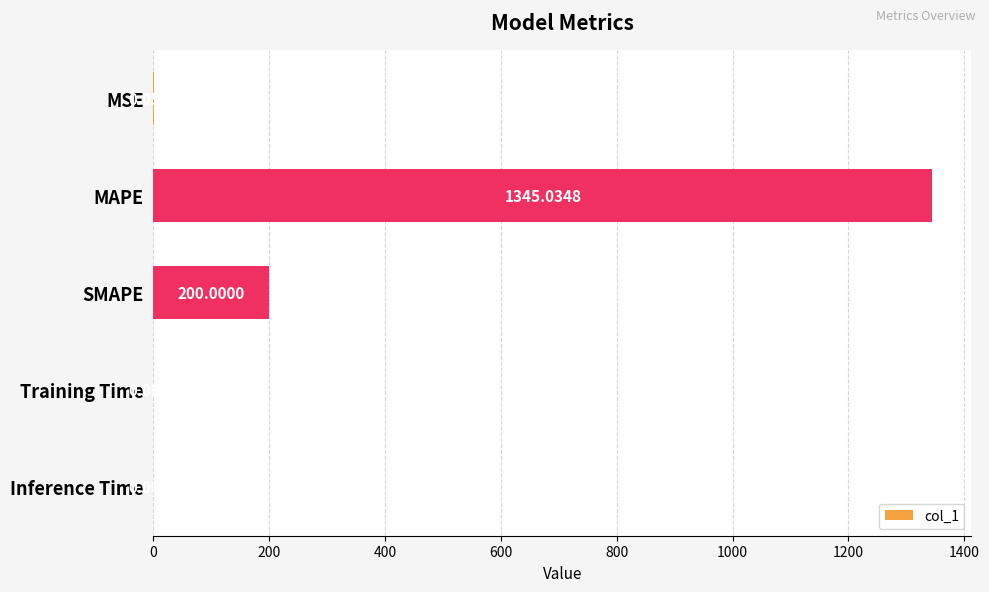

What is the maximum value shown in the chart?

1345.0